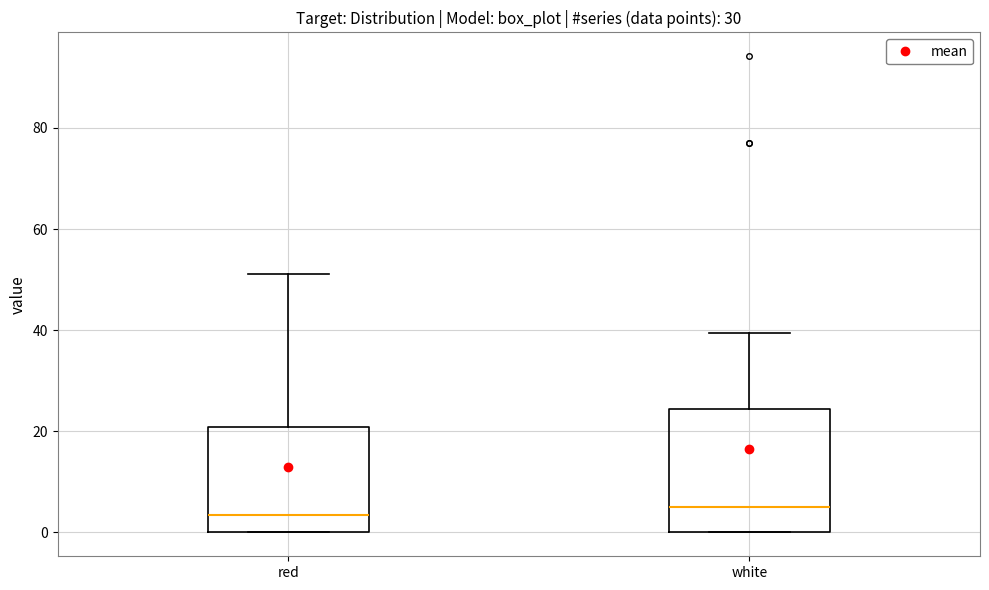

Where does the upper whisker of the box for white end on the y-axis? The values are not printed on the chart, so give them approximately, as read against the axis.

40